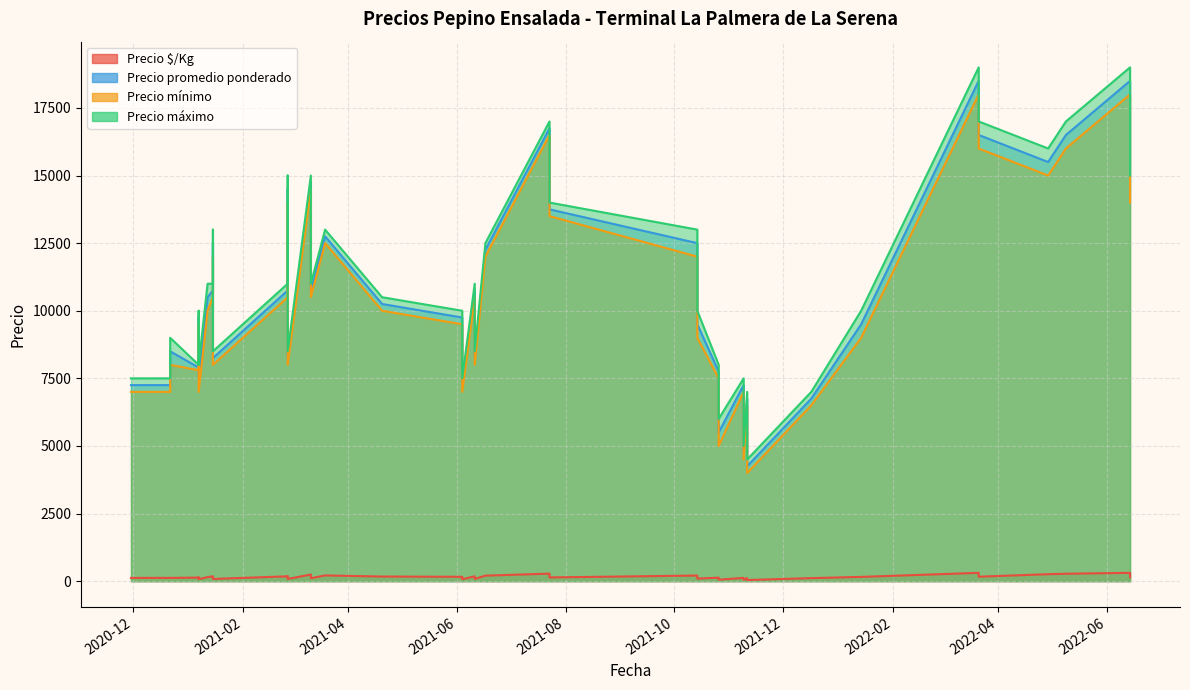

What is the value of the Precio $/Kg point at the 19th from the left?

246